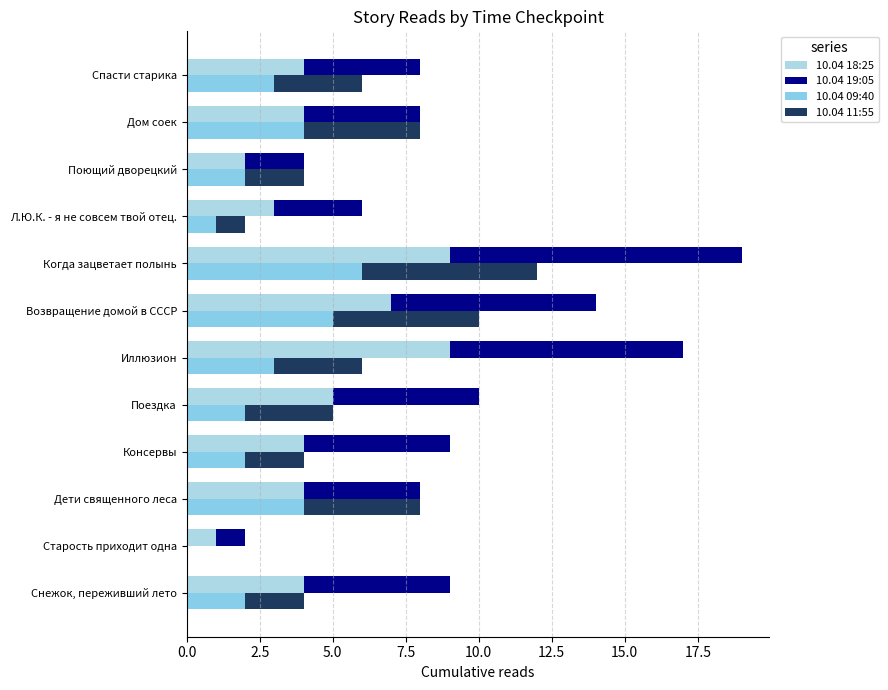

What is the sum of all 10.04 18:25 values?

56